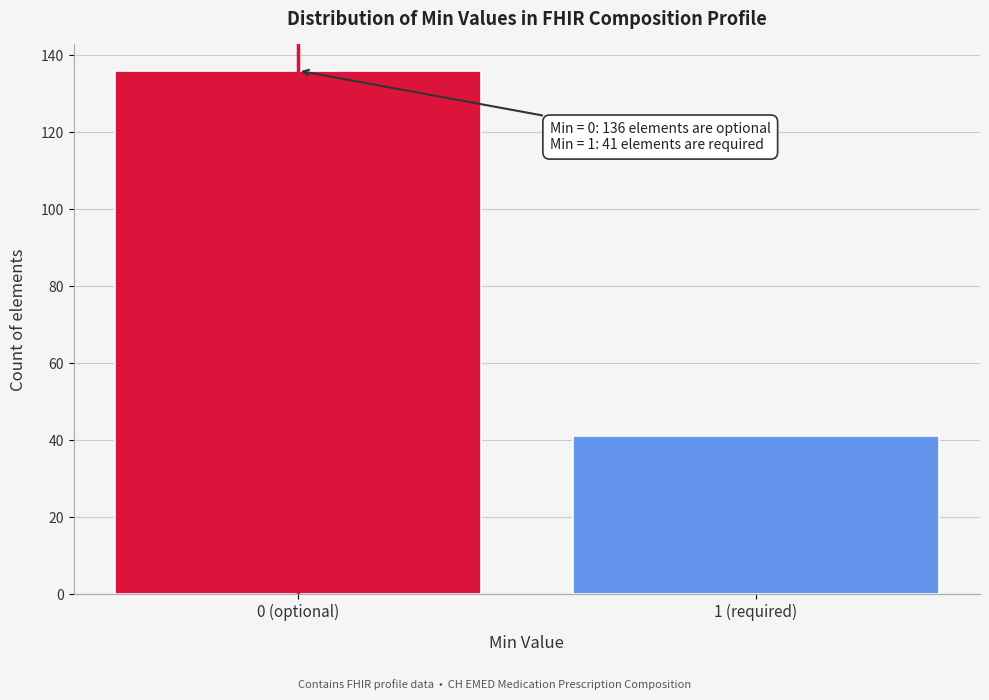

Reading left to right, extract all data points from this chart.

0 (optional)=136	1 (required)=41